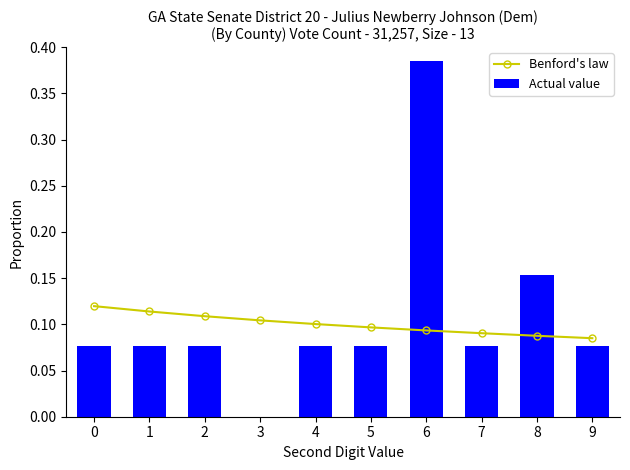

At which category does the chart reach its peak across all series?

6